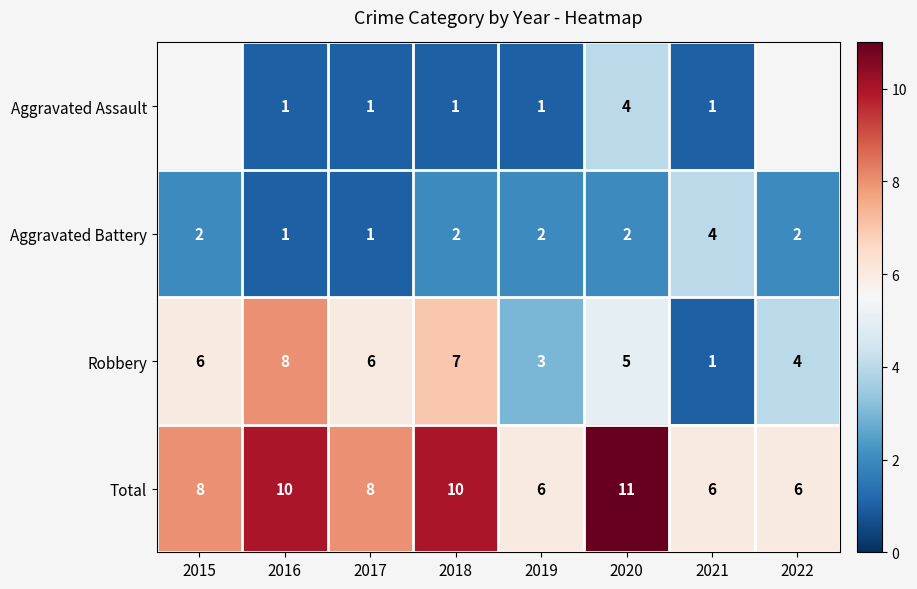

Rank the series at 2019 from highest to lowest value.

Total, Robbery, Aggravated Battery, Aggravated Assault